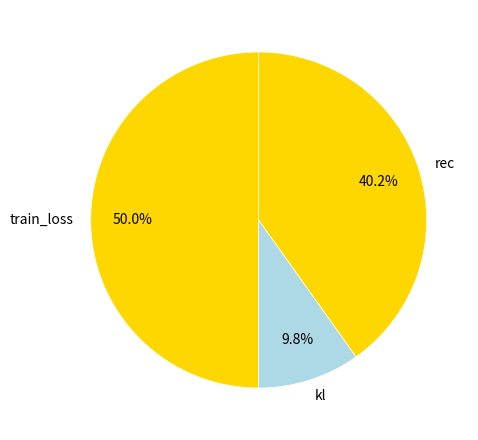

Which slice represents more than half of the pie?

train_loss